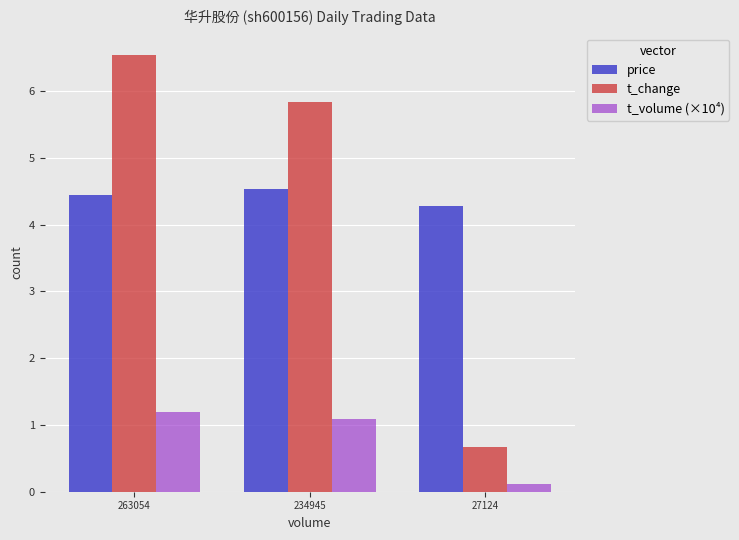

Reading left to right, extract all data points from this chart.

price: 263054=4.5	234945=4.5	27124=4.3
t_change: 263054=6.5	234945=5.8	27124=0.7
t_volume (×10⁴): 263054=1.2	234945=1.1	27124=0.1